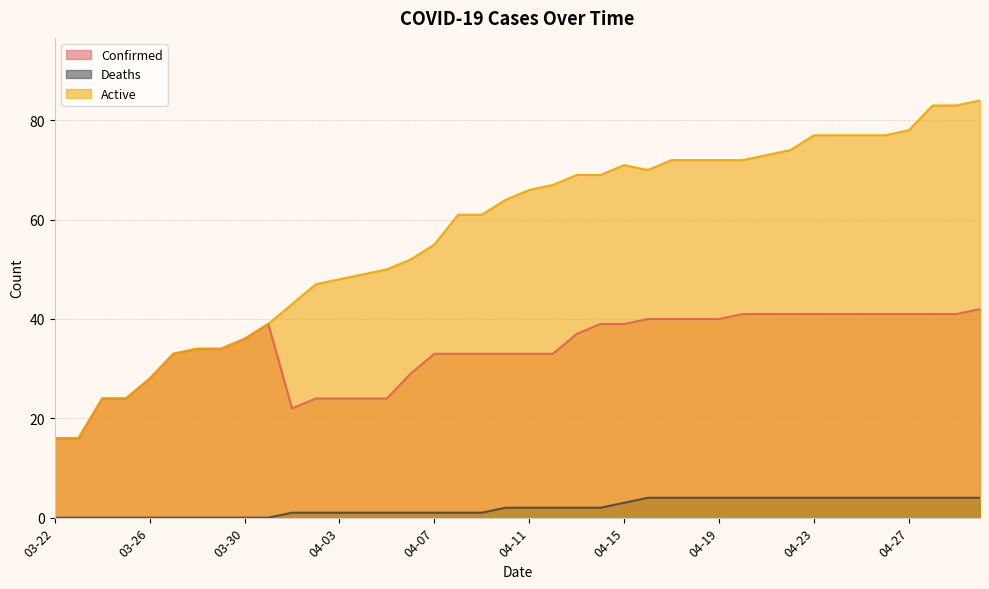

How many values in the Confirmed series are below 36?

20